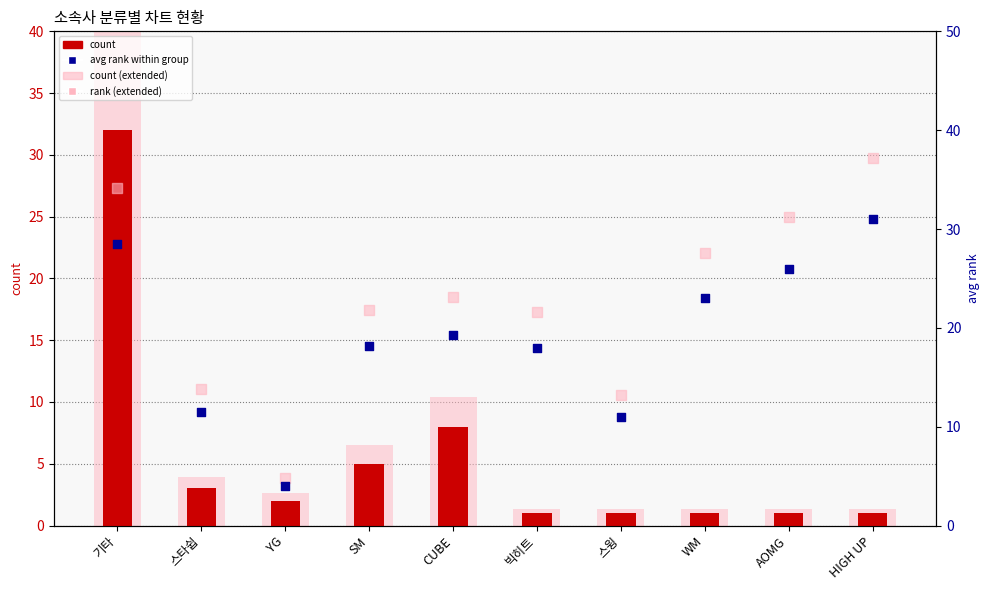

What is the total value across all series at YG?

13.4